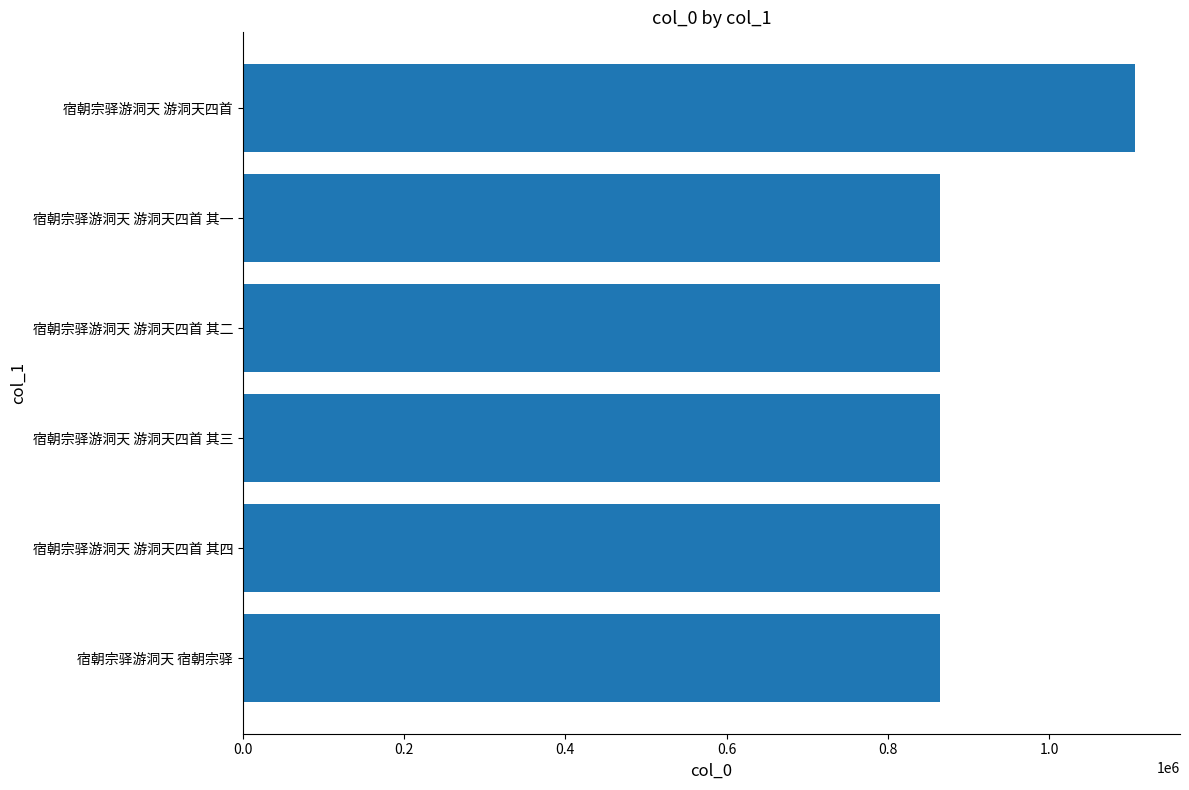

What is the ratio of the value at 宿朝宗驿游洞天 游洞天四首 其三 to the value at 宿朝宗驿游洞天 宿朝宗驿?

1.0